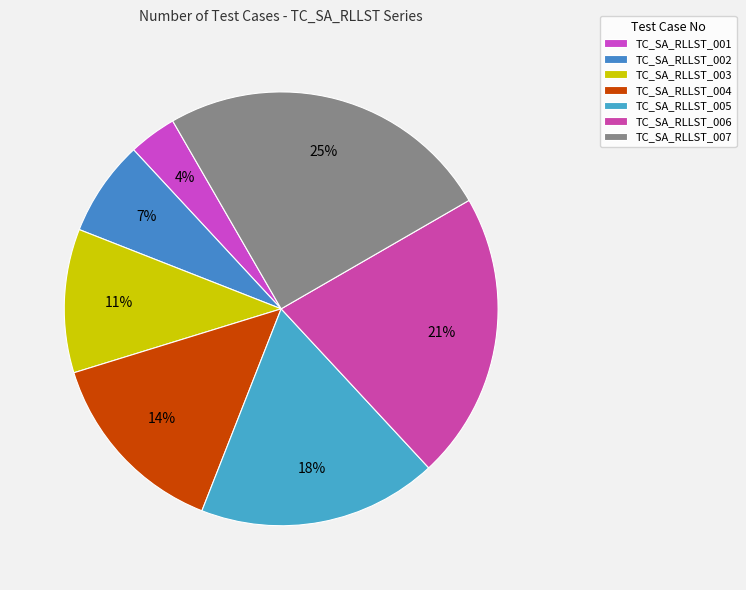

Is it true that TC_SA_RLLST_003 is 23% of the pie?

False